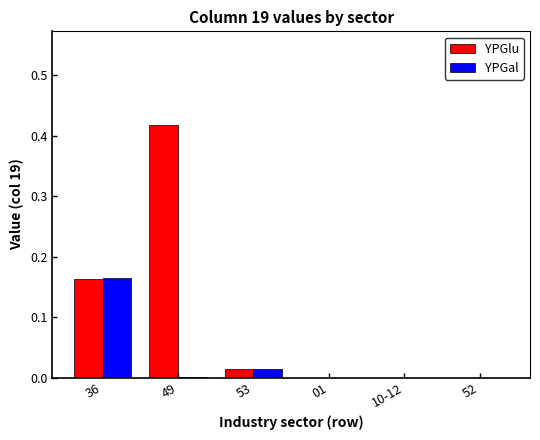

Are the bars grouped side by side (vs. stacked)?

Yes